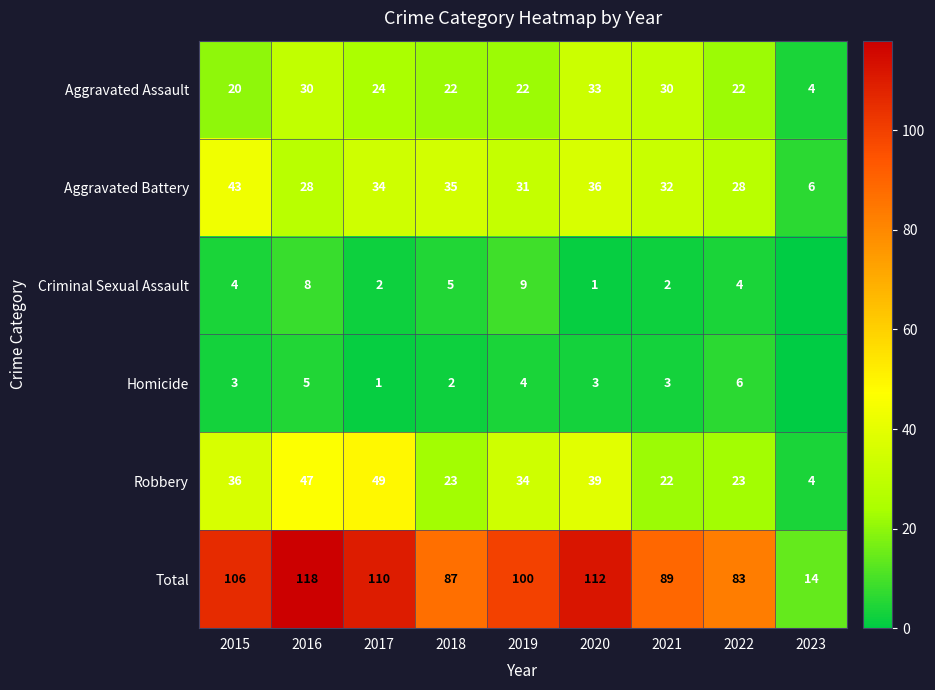

Which category has the highest value across all series?

2016